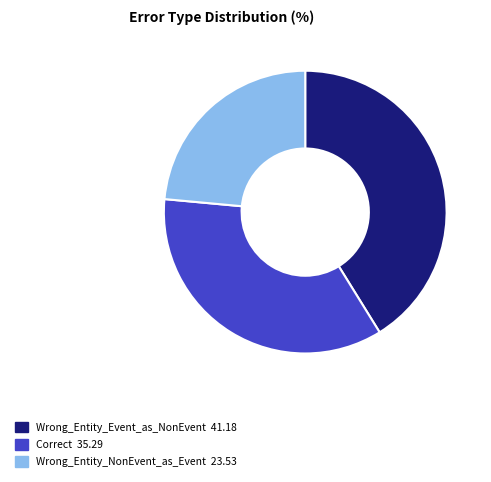

What is the ratio of the value at Correct to the value at Wrong_Entity_Event_as_NonEvent?

0.9